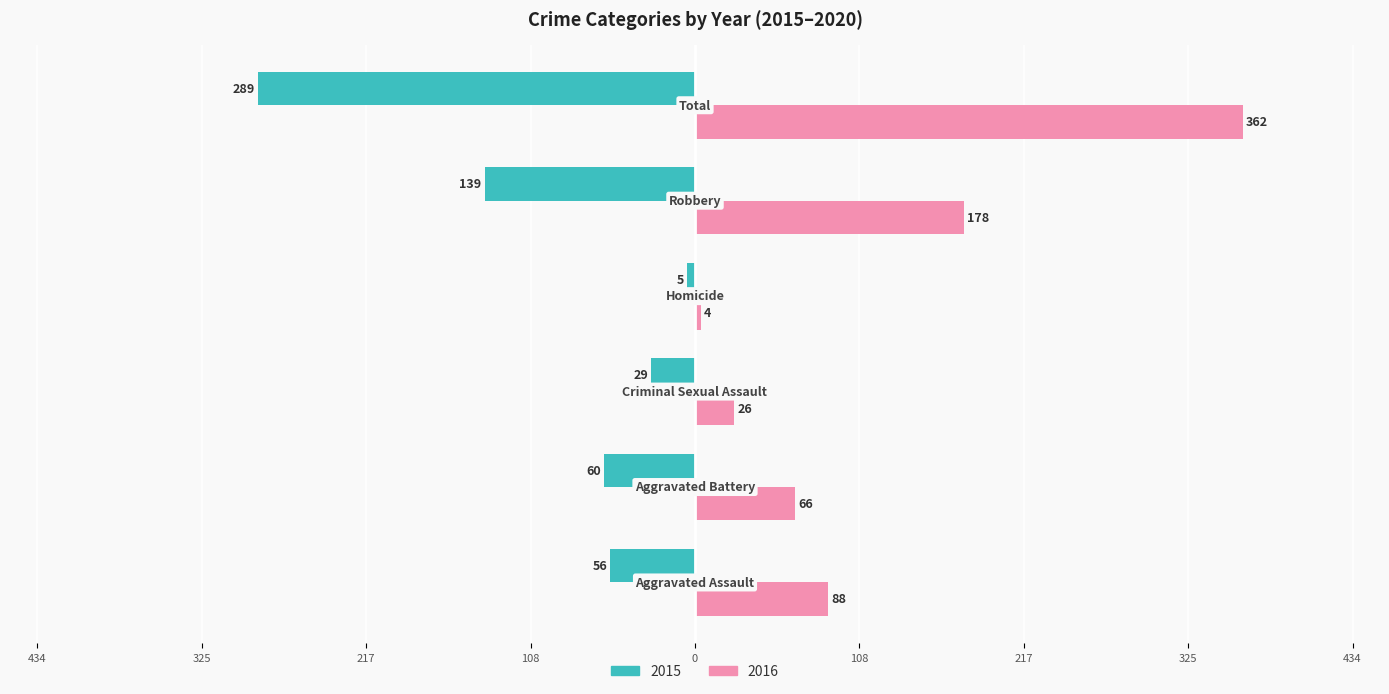

What are all the series names shown in the legend?

2015, 2016